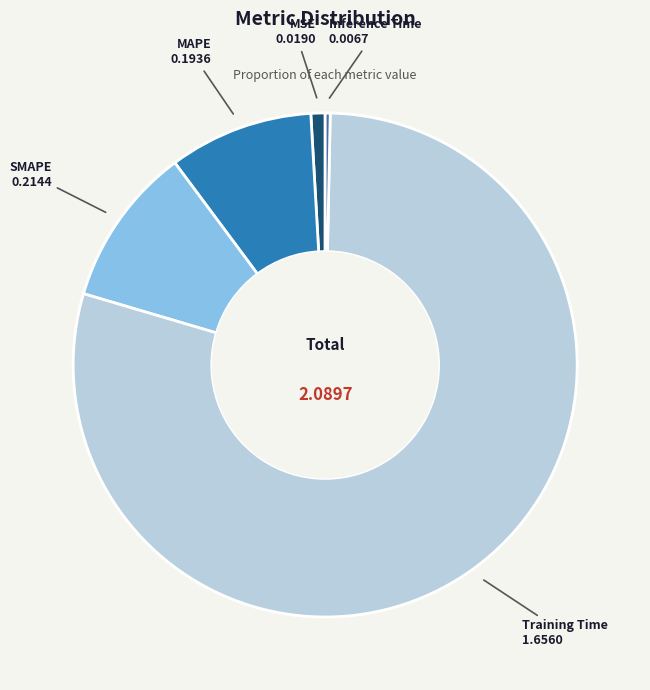

What is the largest slice in the pie chart?

Training Time